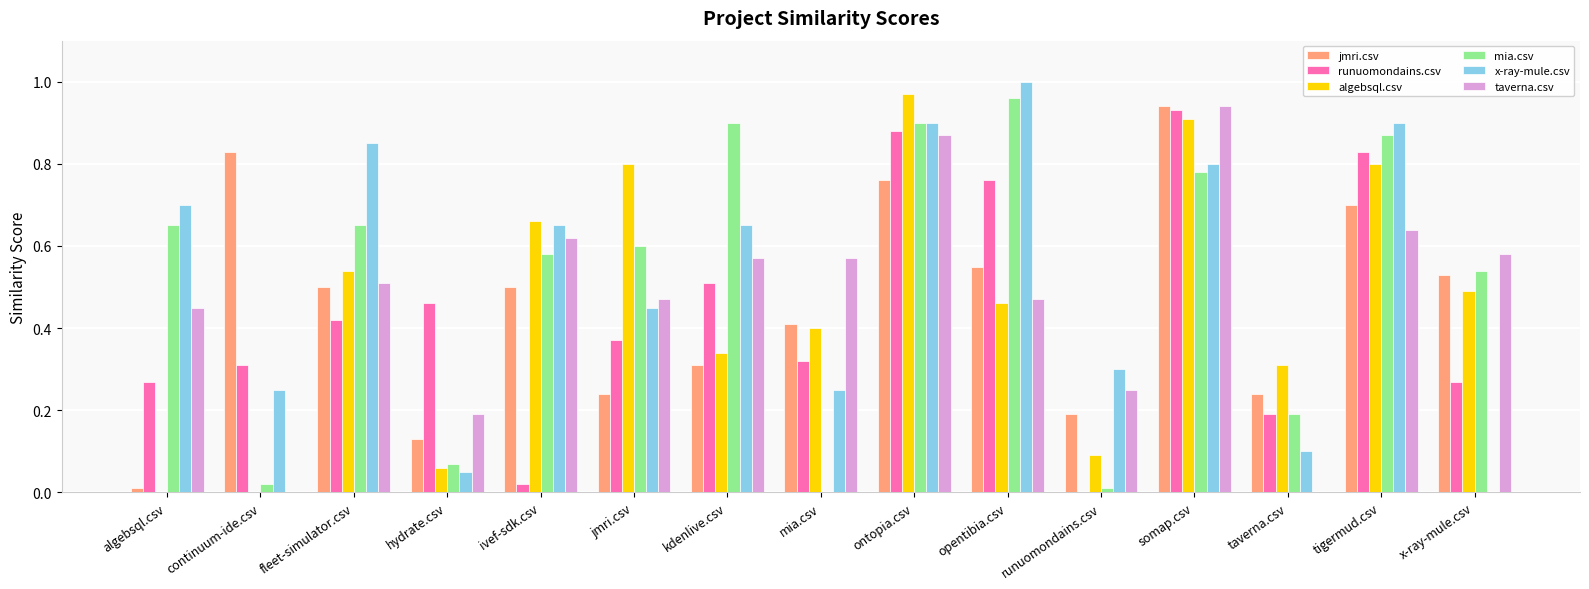

What are all the series names shown in the legend?

jmri.csv, runuomondains.csv, algebsql.csv, mia.csv, x-ray-mule.csv, taverna.csv